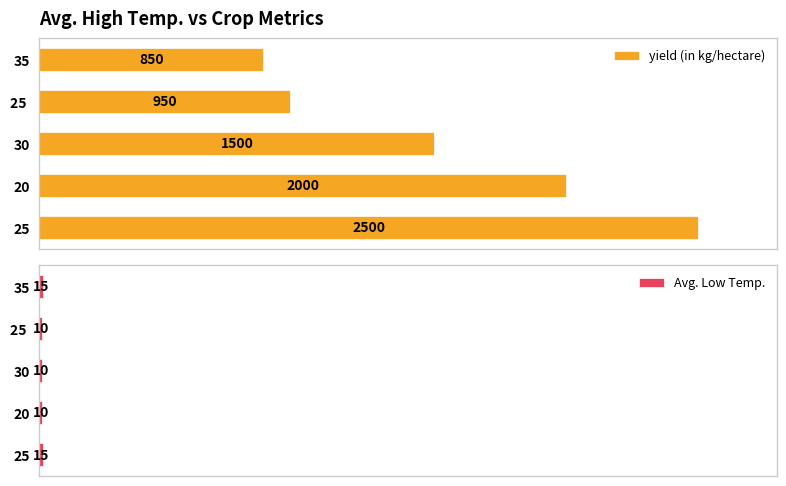

Which series has the largest range (max minus min)?

yield (in kg/hectare)